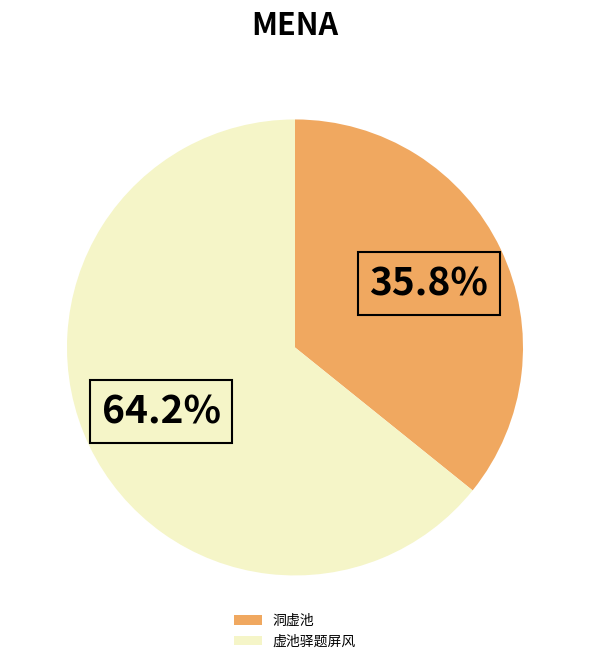

To the nearest percent, what is the difference between the 洞虚池 and 虚池驿题屏风 slice percentages?

28%